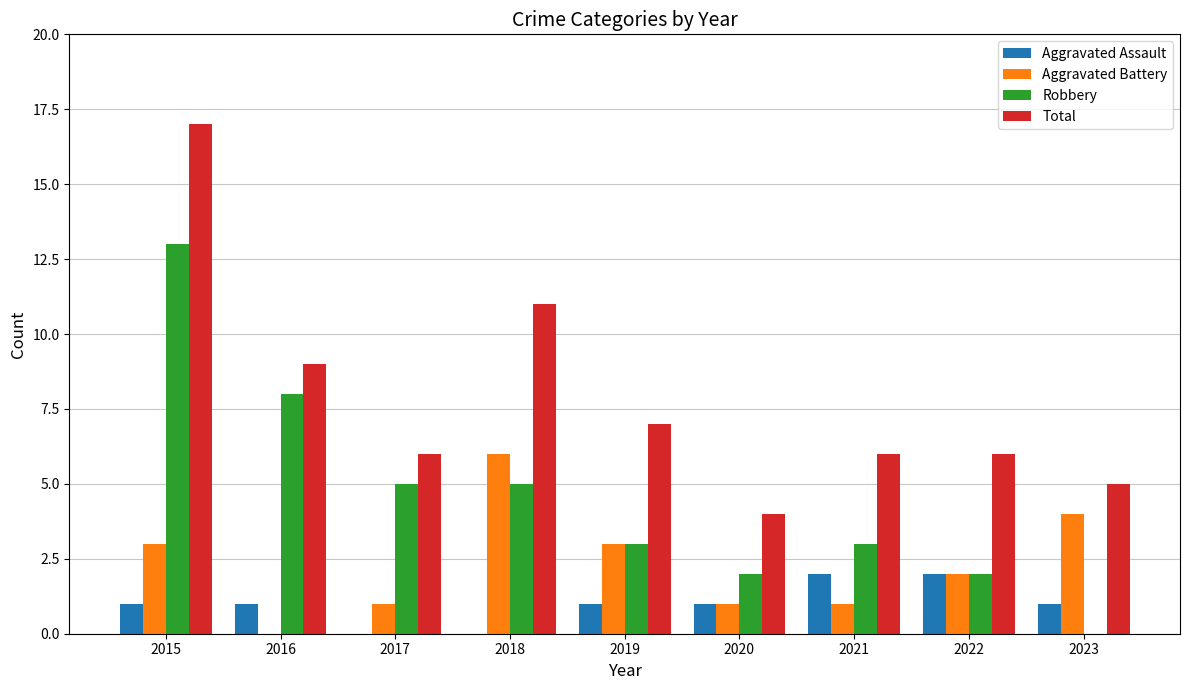

Which series has the largest total across all categories?

Total